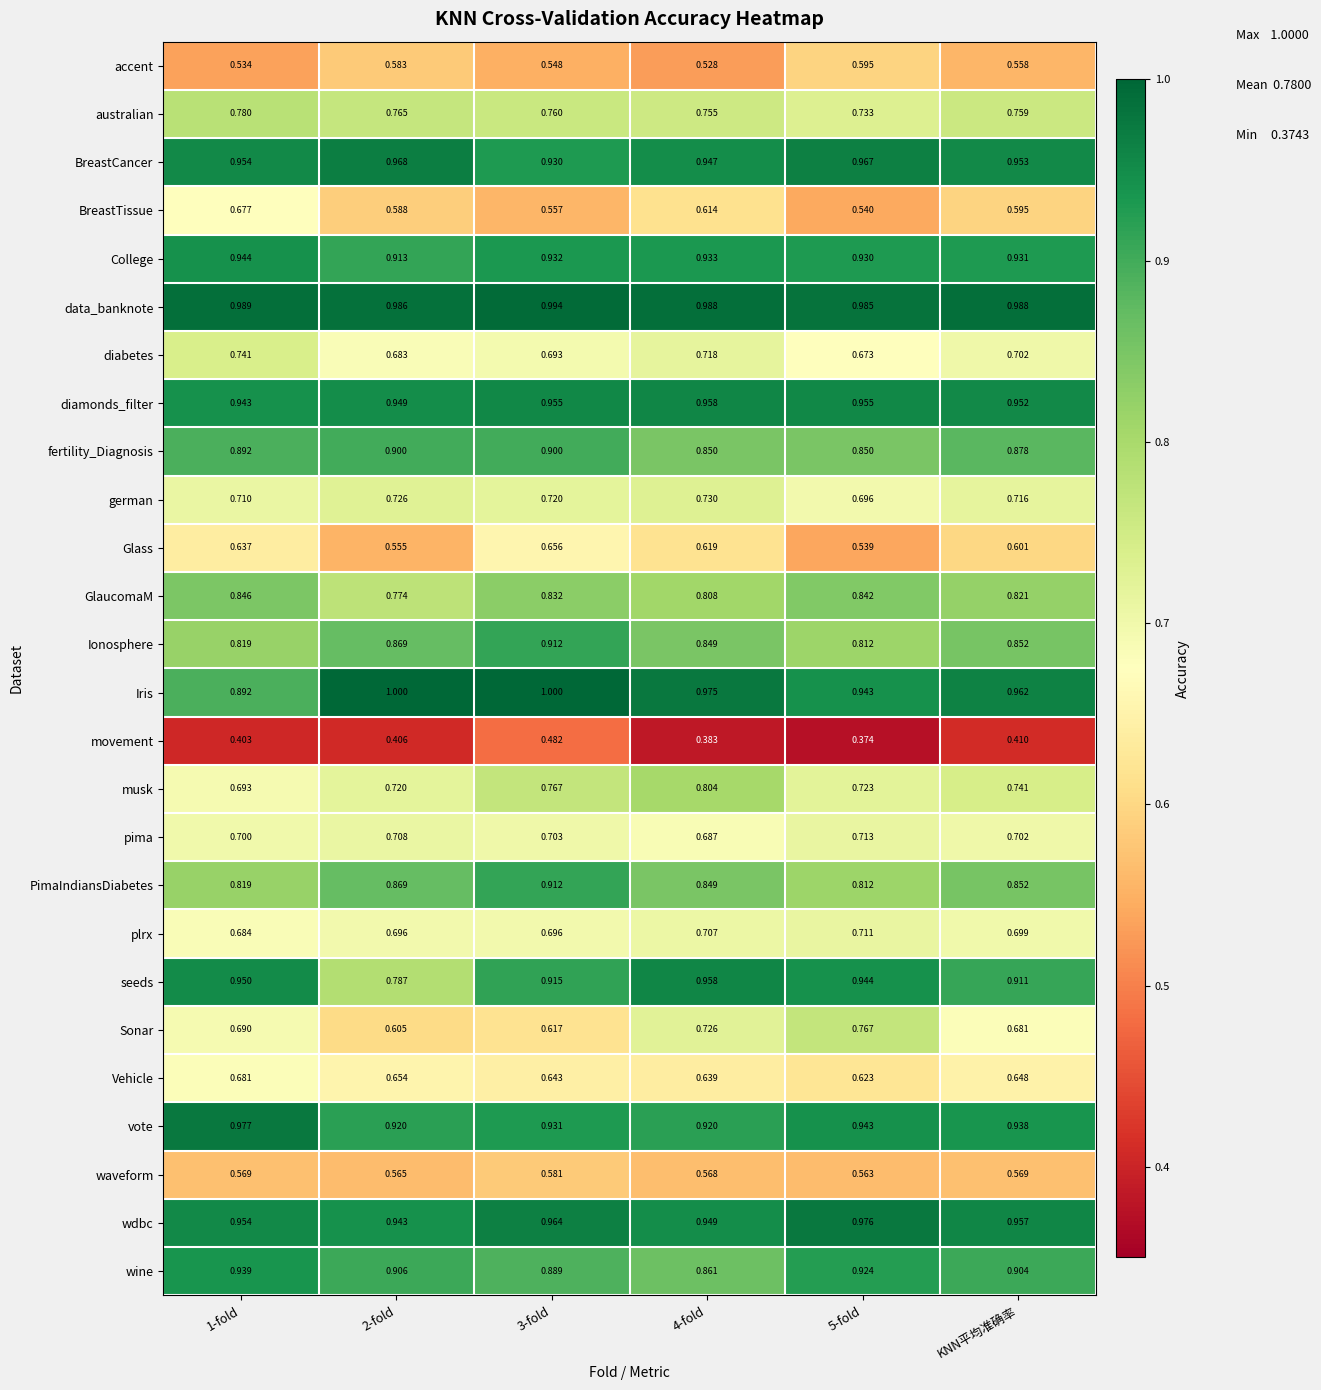

Between 3-fold and 5-fold, which series saw the biggest shift?

Sonar